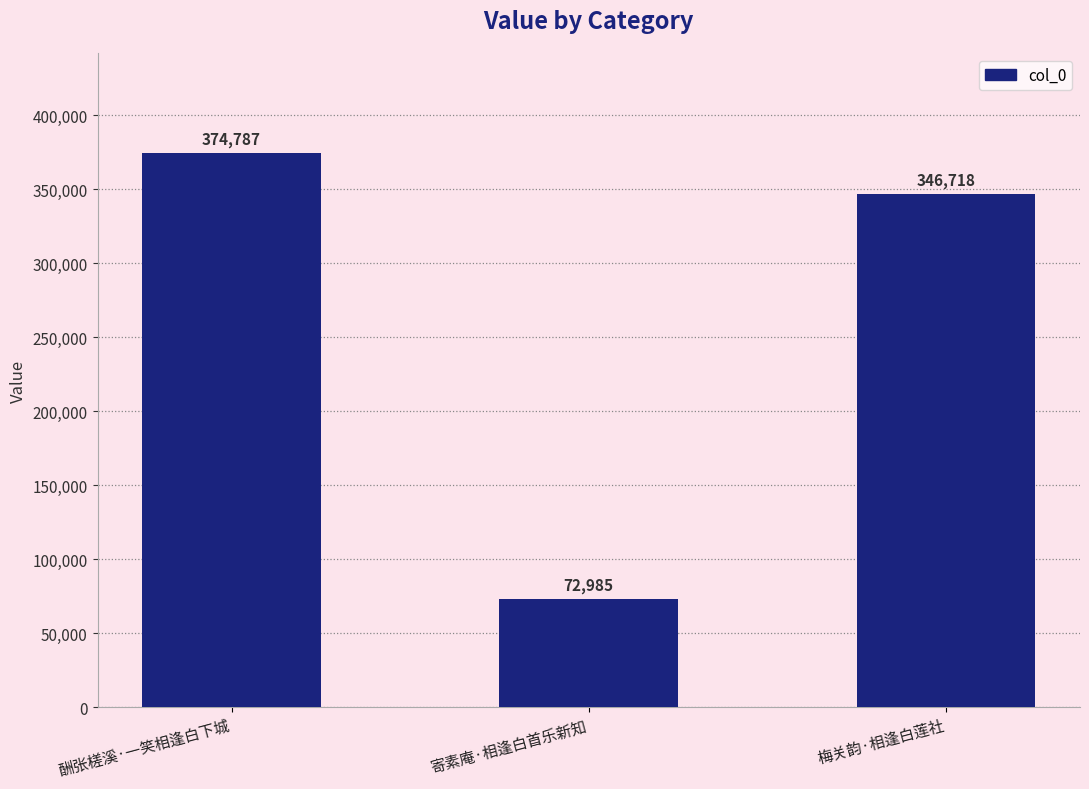

How many values are below 346718?

1